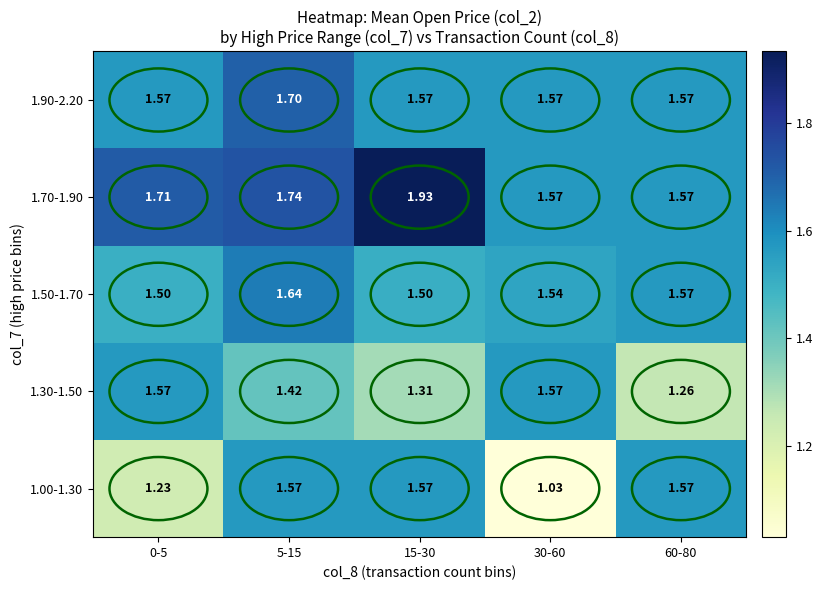

Is the value of 1.50-1.70 at 30-60 greater than the value of 1.70-1.90 at 30-60?

No